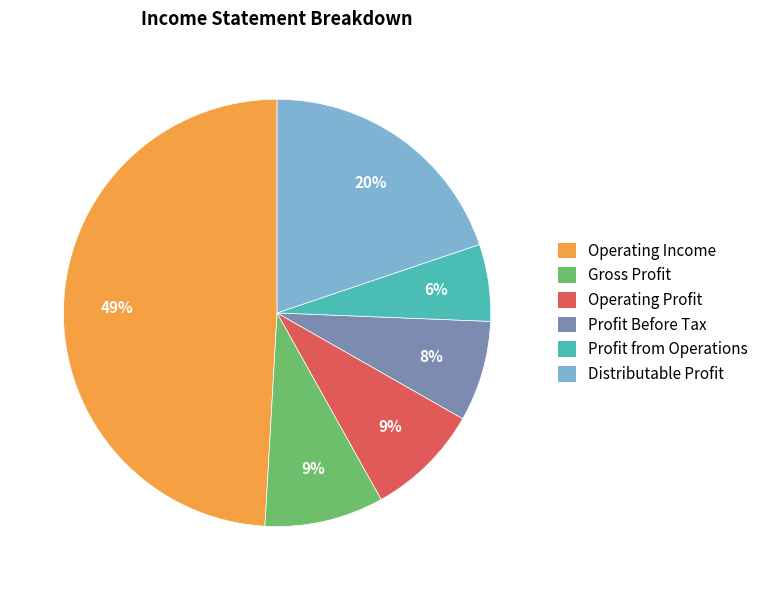

How many slices are in this pie chart?

6